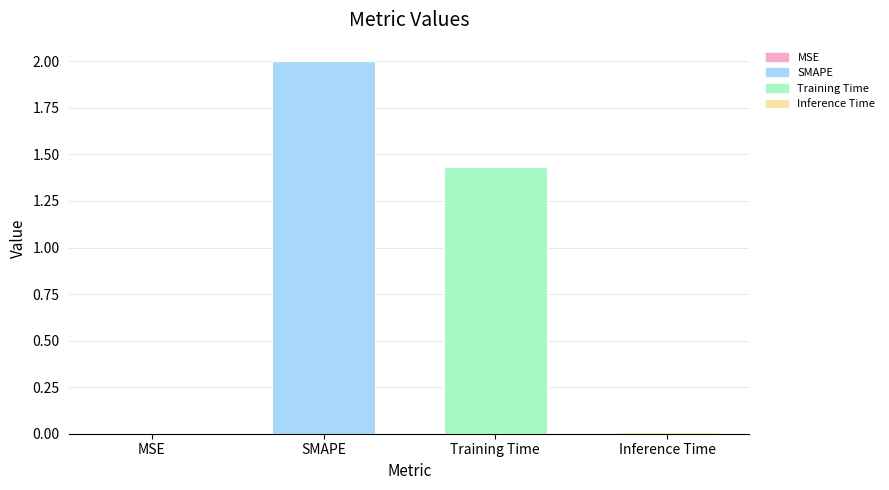

The chart shows a value of 0.0 at MSE. True or false?

True